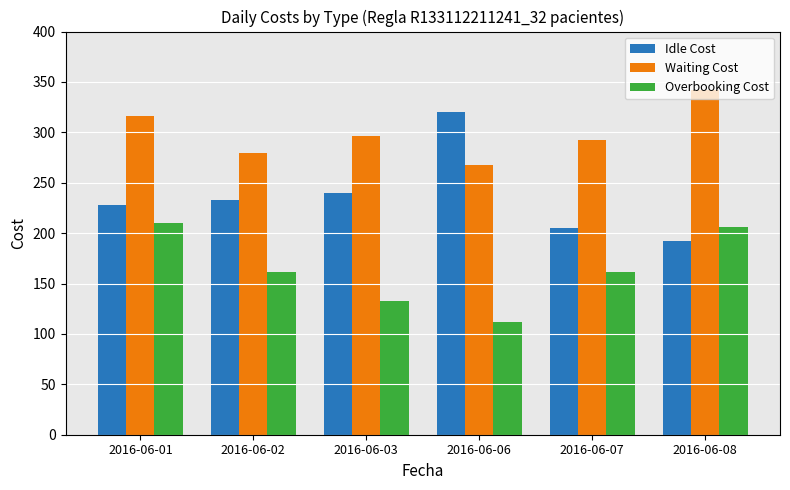

What is the minimum value for Waiting Cost?

267.5